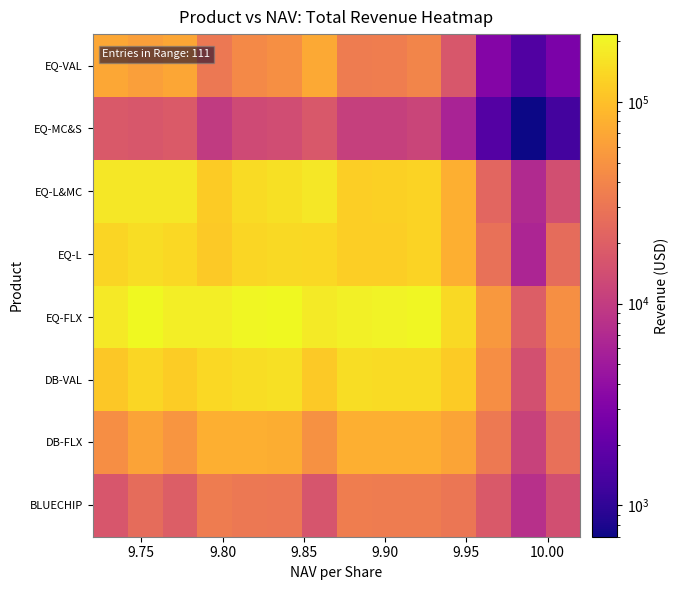

Reading left to right, transcribe all the data shown in this chart.

BLUECHIP: 16800.3	25714.4	19366.0	34231.2	32033.1	30940.2	16274.4	34510.0	34069.5	33754.9	30715.2	17789.7	7960.8	14629.8
DB-FLX: 47012.6	64803.1	52164.8	77999.7	78500.4	76718.0	48675.1	77562.1	78152.2	78728.5	66825.9	32563.8	11499.9	27562.6
DB-VAL: 110872.7	137021.3	119563.2	140710.3	149658.2	156642.3	113664.3	150087.4	146319.3	148049.2	115903.5	46568.1	14962.4	40489.0
EQ-FLX: 174159.2	216712.4	187064.6	188846.6	209059.4	215696.6	179614.2	193320.3	201675.8	207663.7	144006.8	54581.9	19436.8	47401.1
EQ-L: 135041.3	149973.7	140203.9	114665.3	137273.2	141885.2	140545.1	123037.7	122474.0	131864.4	77808.8	28177.8	6312.9	25524.4
EQ-L&MC: 173201.0	172473.7	170169.4	118110.1	146776.3	155480.0	173192.6	122029.0	124480.4	132335.5	77914.7	22926.0	6918.5	14652.6
EQ-MC&S: 17685.6	16848.7	18094.8	9831.3	13200.5	13839.5	17518.5	10950.0	10991.5	11874.9	6132.3	1601.5	698.7	1296.2
EQ-VAL: 69199.8	61365.8	68106.7	31605.0	42750.2	47634.3	72267.4	34214.0	34774.2	40085.4	16845.8	3229.3	1555.4	2852.7